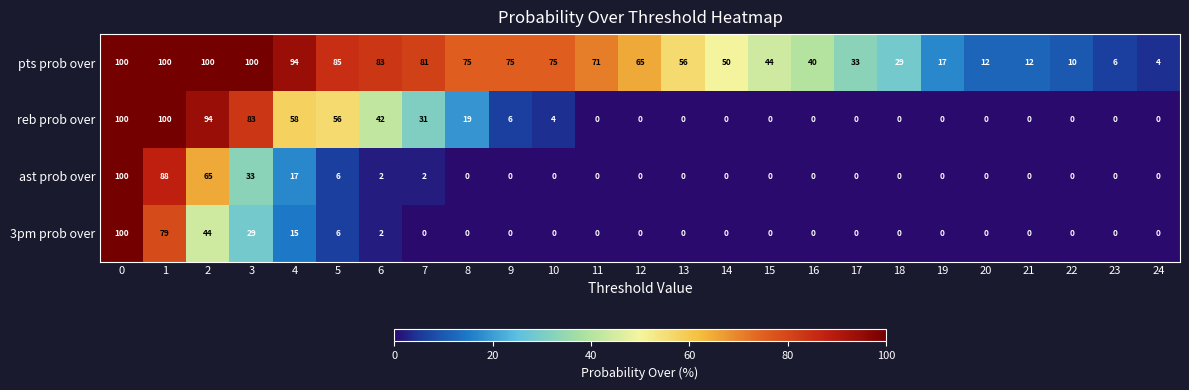

What is the difference between the second highest and minimum values in the pts prob over series?

96